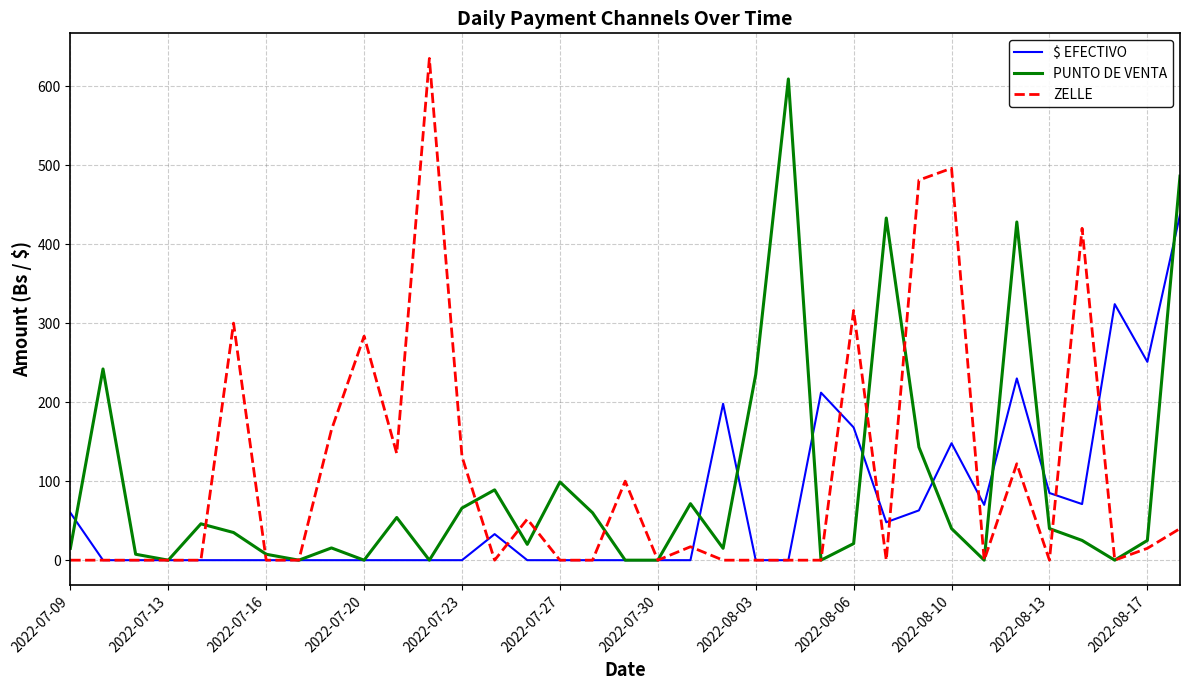

What is the maximum value for ZELLE?

635.0